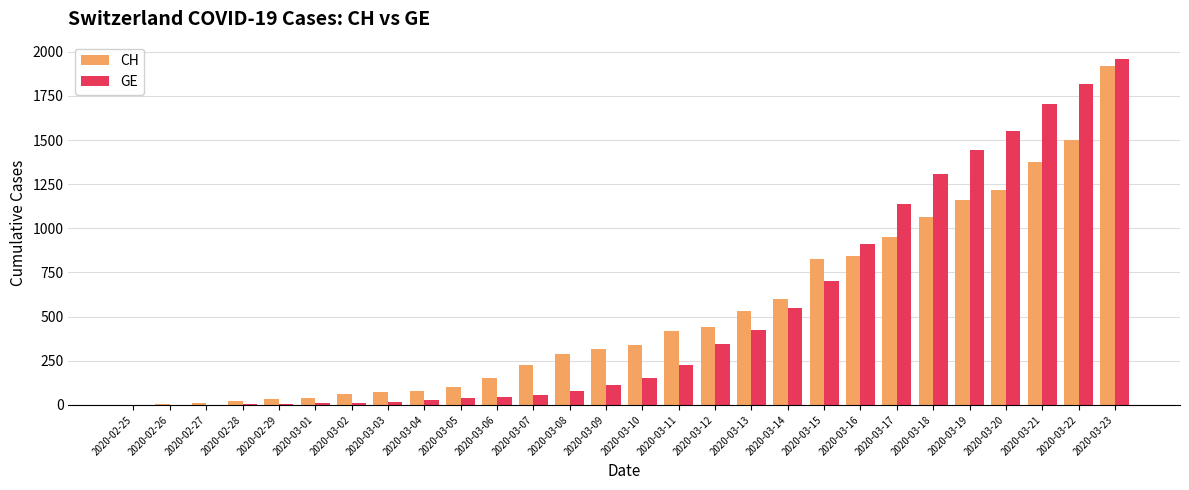

What is the sum of all GE values?

14644